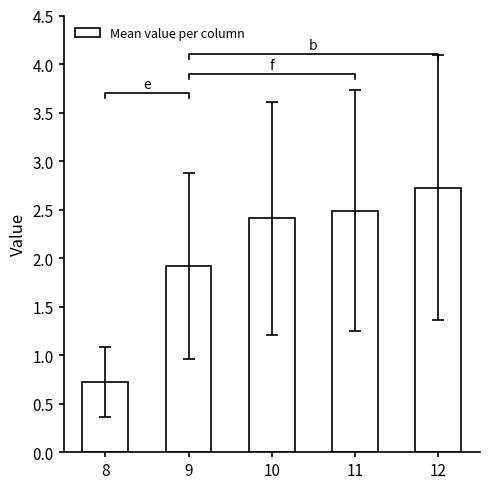

Reading left to right, extract all data points from this chart.

0.7	1.9	2.4	2.5	2.7